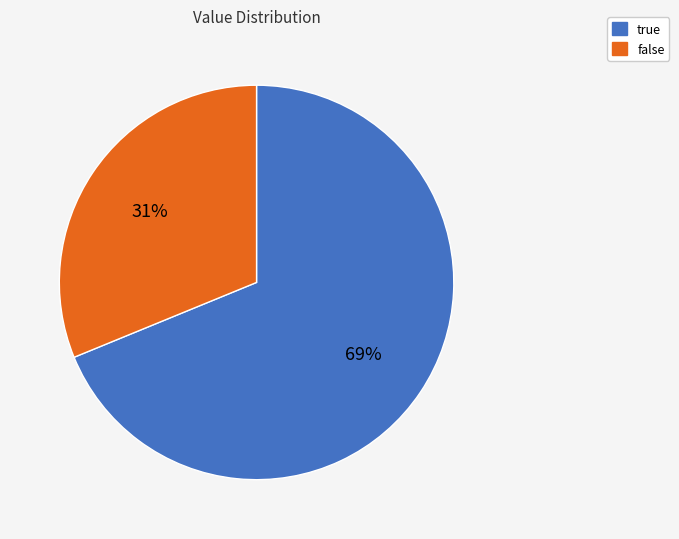

To the nearest percent, what percentage of the pie is false?

31%